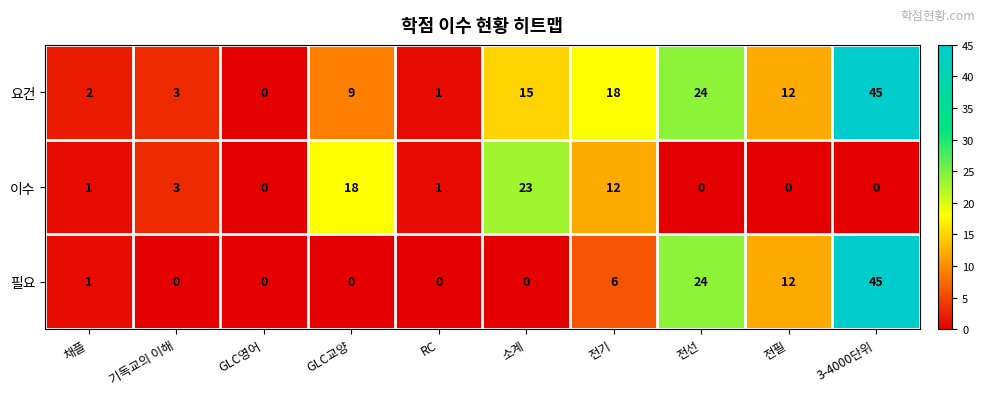

Is it true that 이수 equals 0 at 3-4000단위?

True